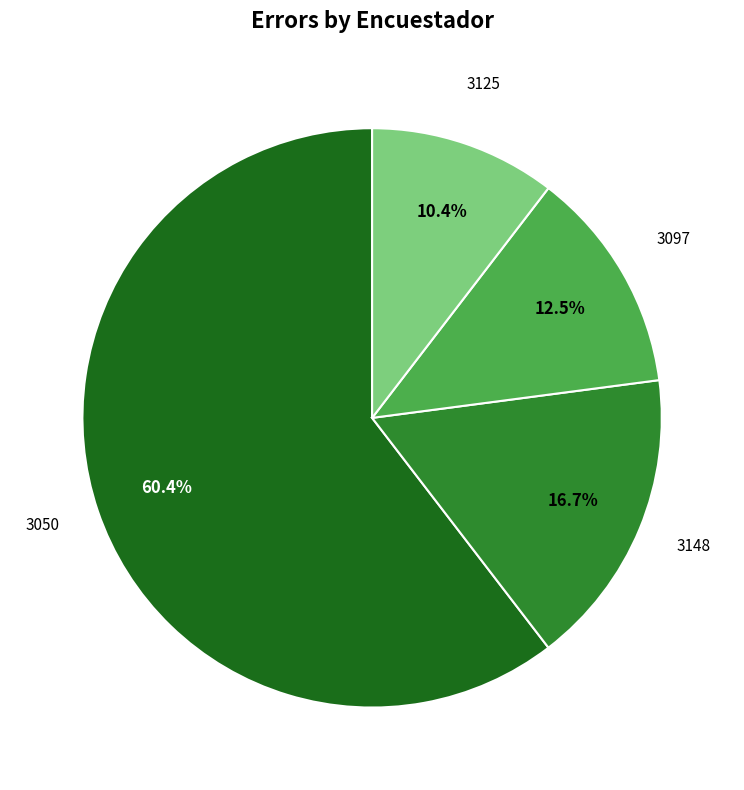

Is there any slice that represents more than half of the pie?

Yes